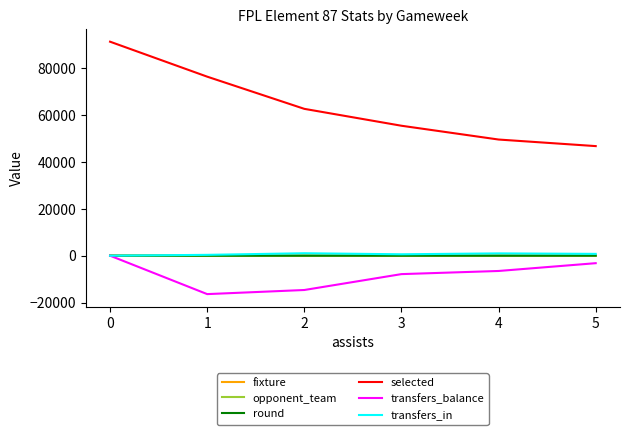

True or false: selected and transfers_in intersect in this chart.

False